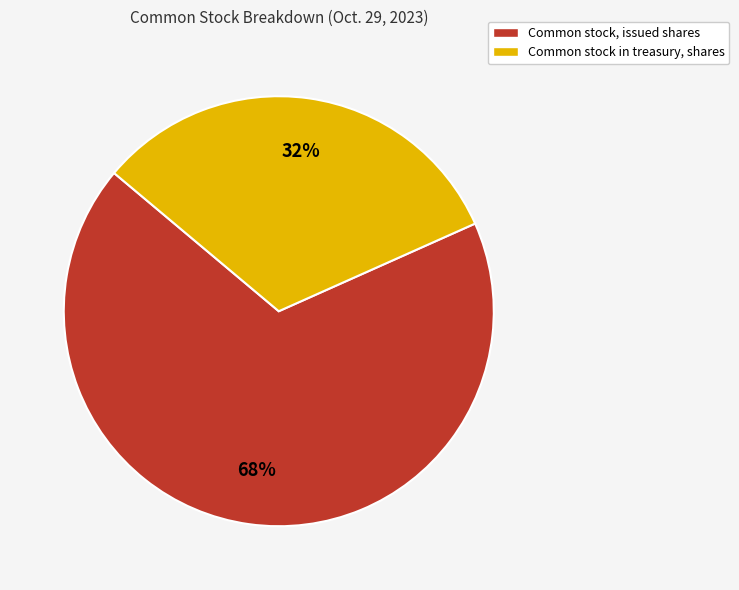

To the nearest percent, what is the difference between the largest and smallest slice percentages?

36%